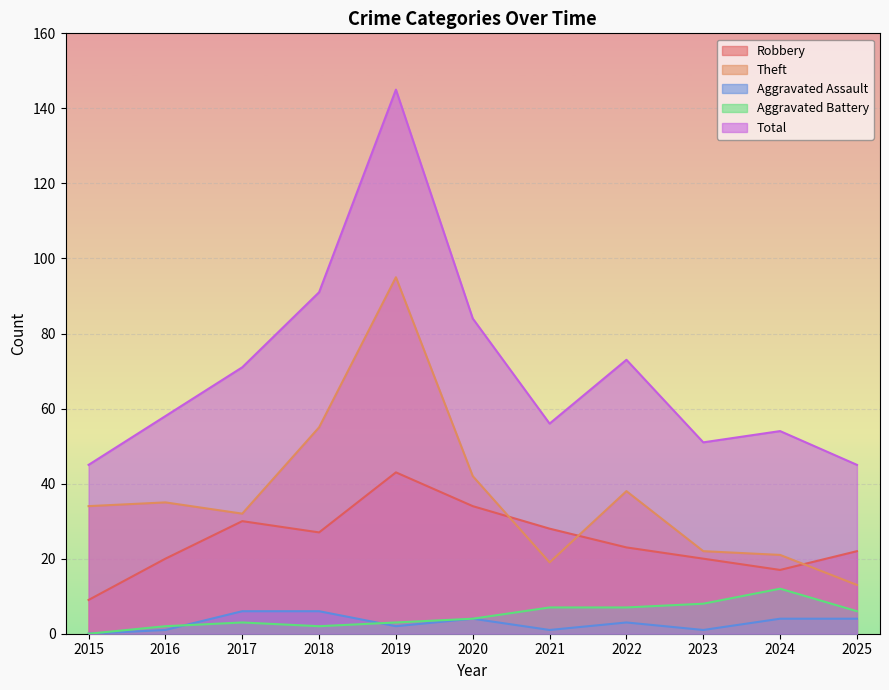

Reading left to right, extract all data points from this chart.

Robbery: 9	20	30	27	43	34	28	23	20	17	22
Theft: 34	35	32	55	95	42	19	38	22	21	13
Aggravated Assault: 0	1	6	6	2	4	1	3	1	4	4
Aggravated Battery: 0	2	3	2	3	4	7	7	8	12	6
Total: 45	58	71	91	145	84	56	73	51	54	45